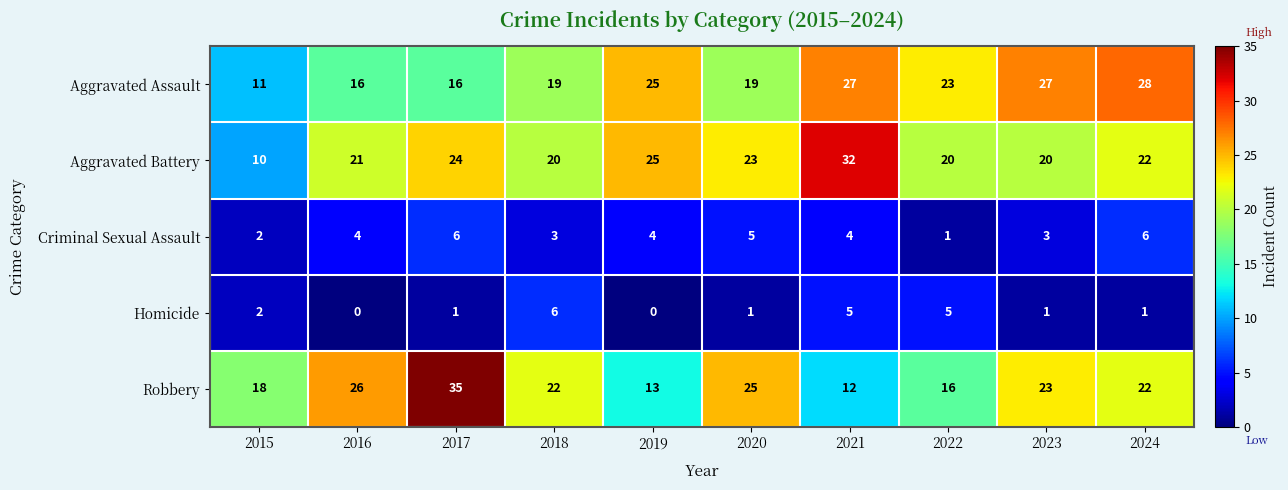

The Robbery series shows 15 at 2023. True or false?

False